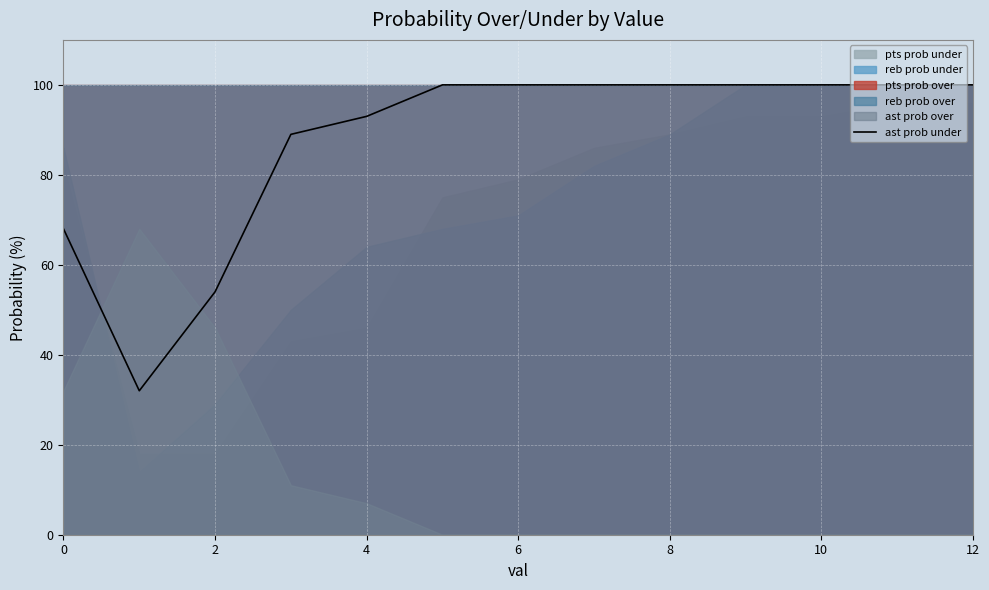

True or false: ast prob under has a value of 27 at 12.

False